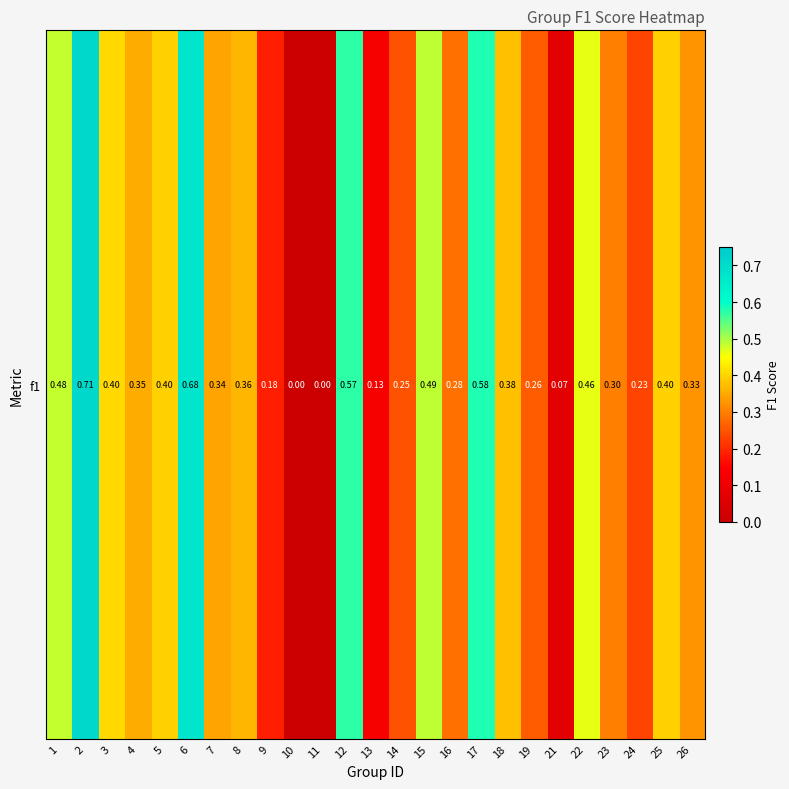

Reading left to right, transcribe all the data shown in this chart.

0.5	0.7	0.4	0.4	0.4	0.7	0.3	0.4	0.2	0.0	0.0	0.6	0.1	0.2	0.5	0.3	0.6	0.4	0.3	0.1	0.5	0.3	0.2	0.4	0.3